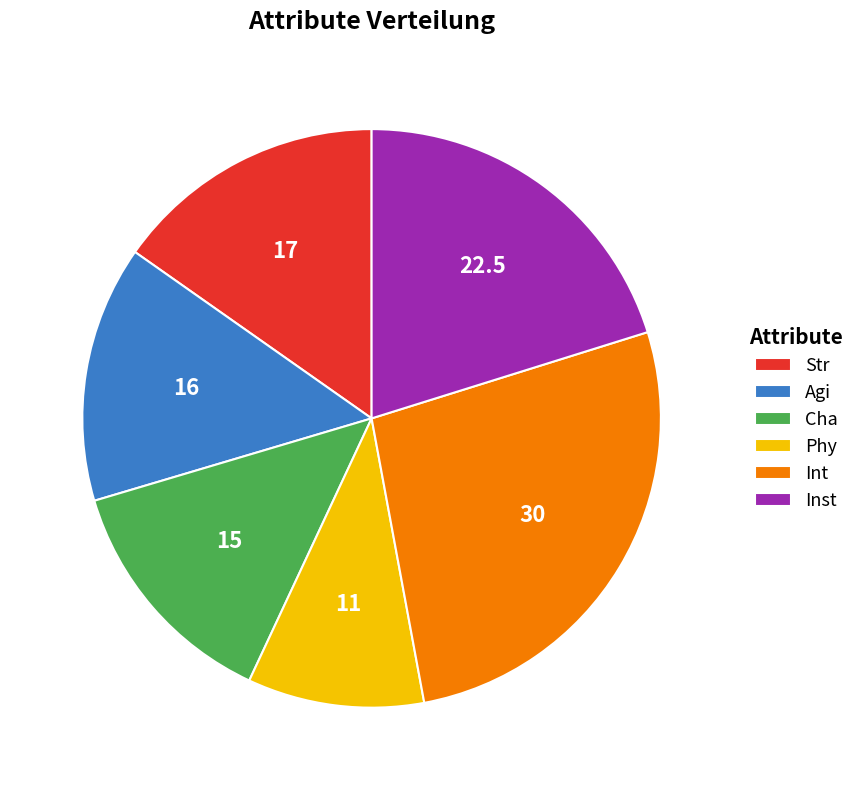

True or false: Str accounts for 15% of the total.

True